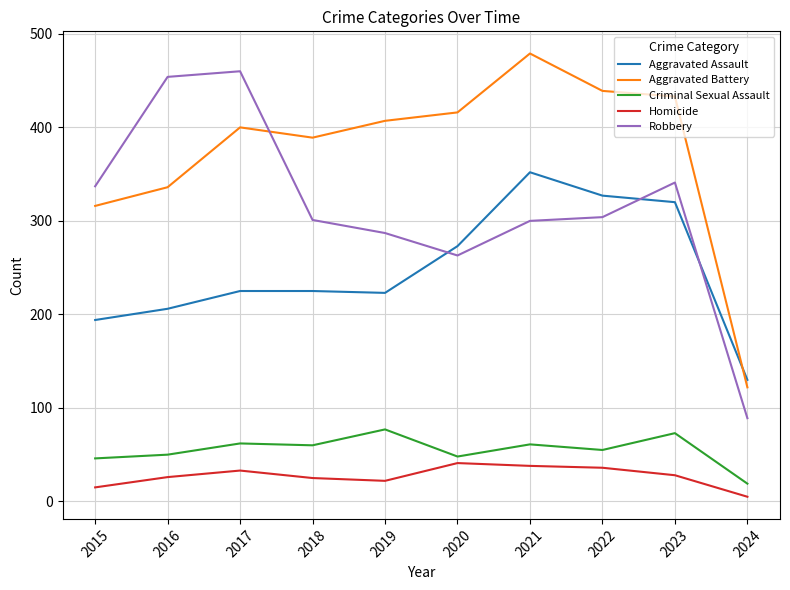

What is the average value of the Criminal Sexual Assault series?

55